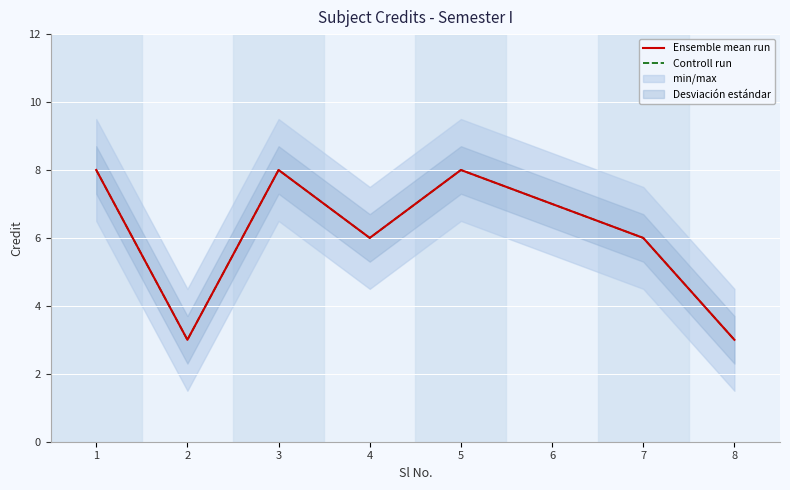

What is the difference between the Controll run values at 7 and 2?

3